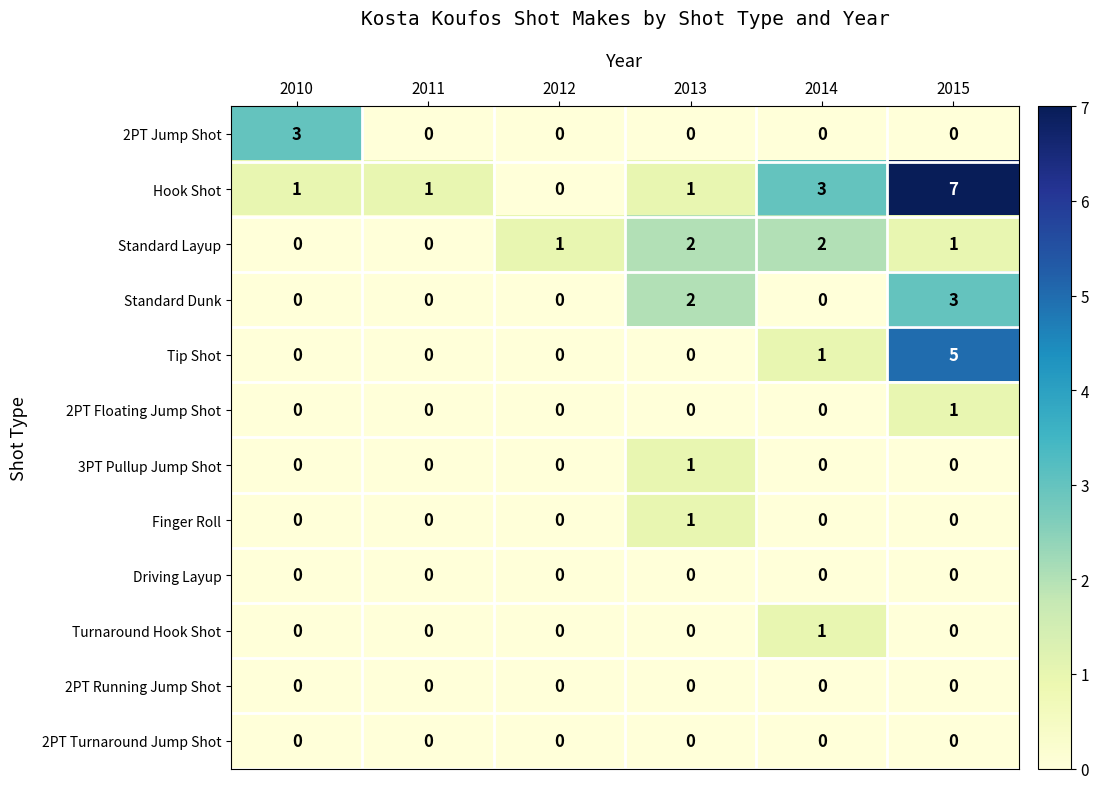

At which category is the sum across all series the highest?

2015